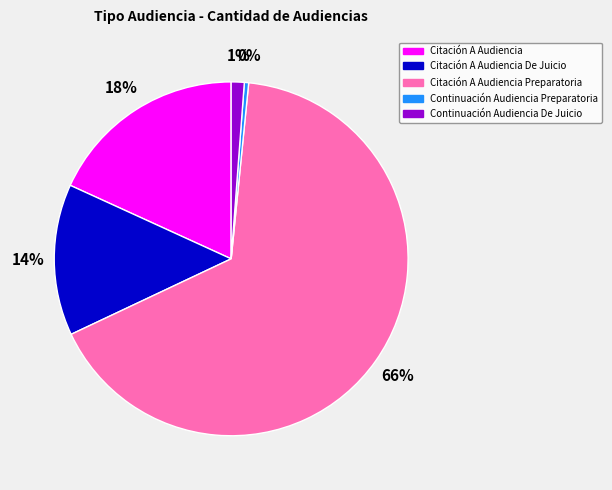

Count the number of slices in the pie.

5